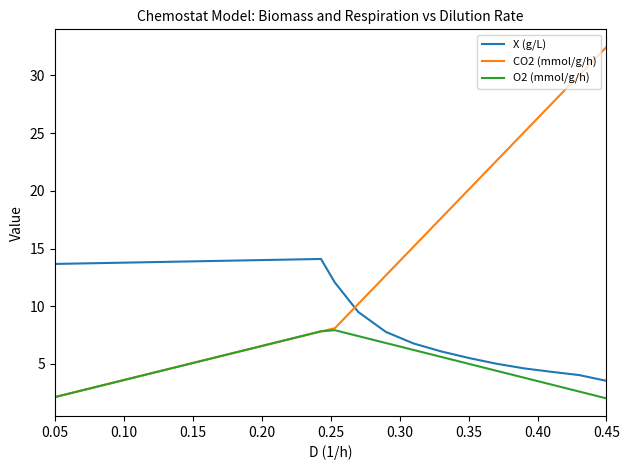

What is the highest value of the X (g/L) series?

14.1